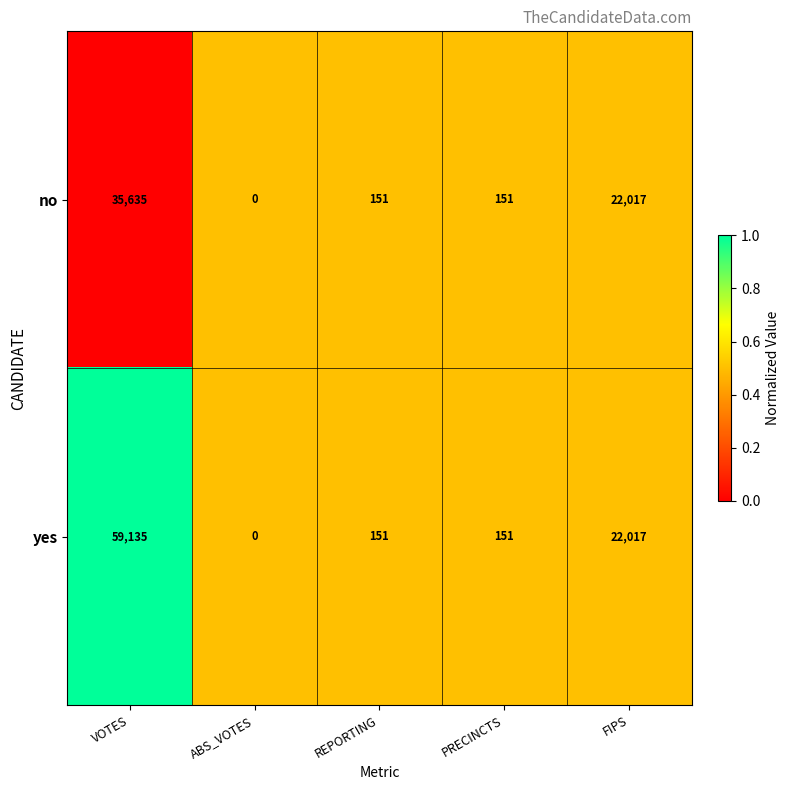

Which series has the largest total across all categories?

yes